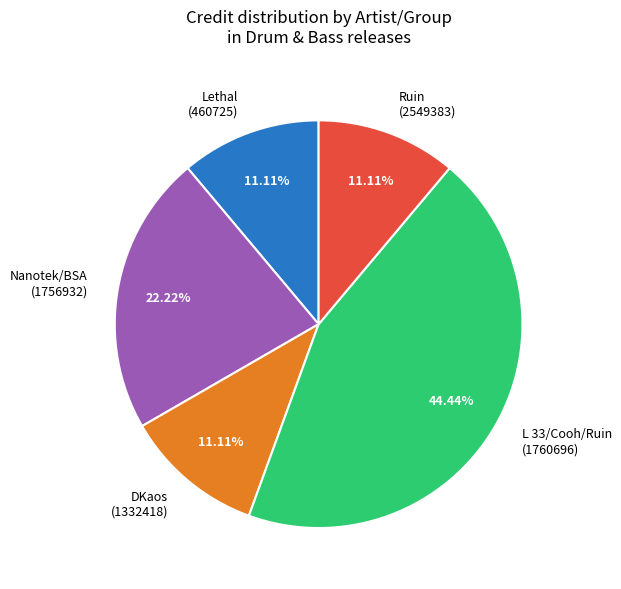

Is there a majority slice in this chart?

No